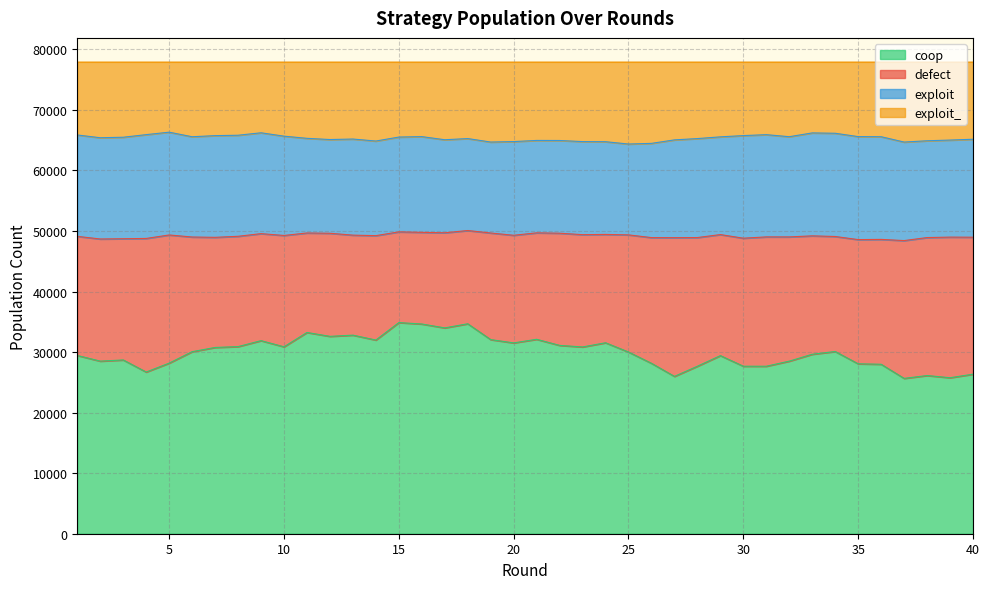

Count the number of categories in the chart.

40